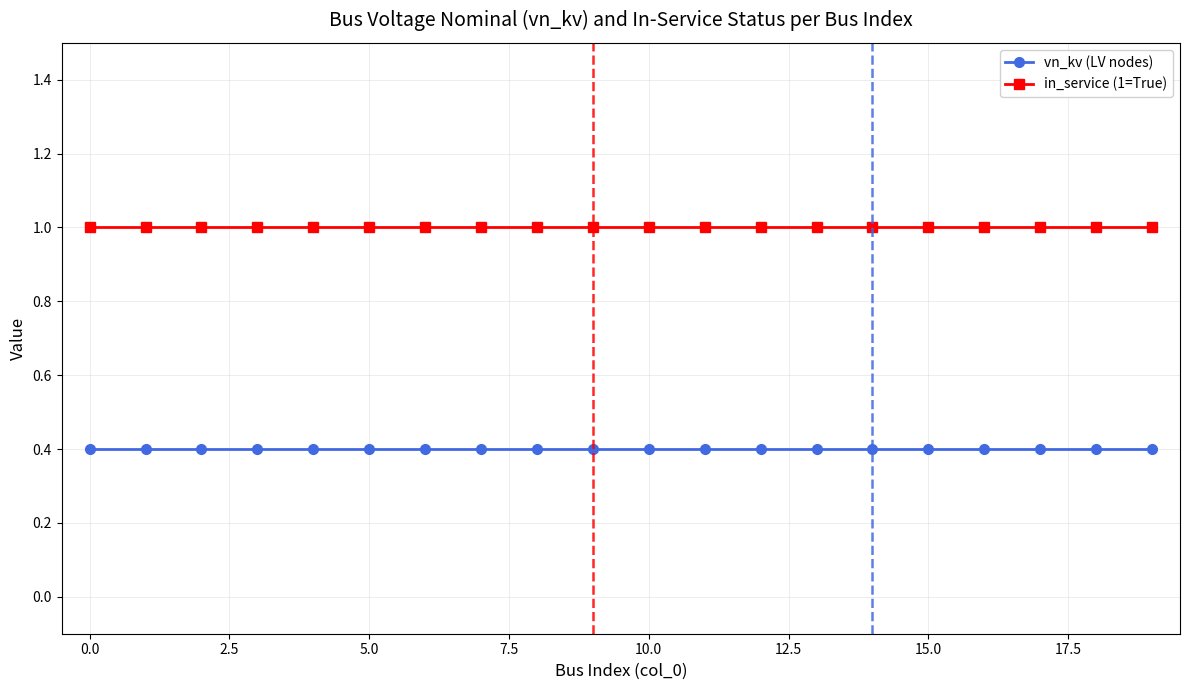

True or false: in_service (1=True) and vn_kv (LV nodes) cross at least once.

False